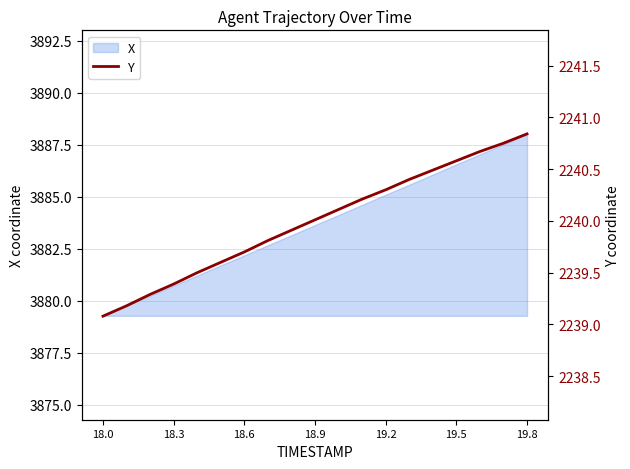

What is the highest value of the X series?

3888.0